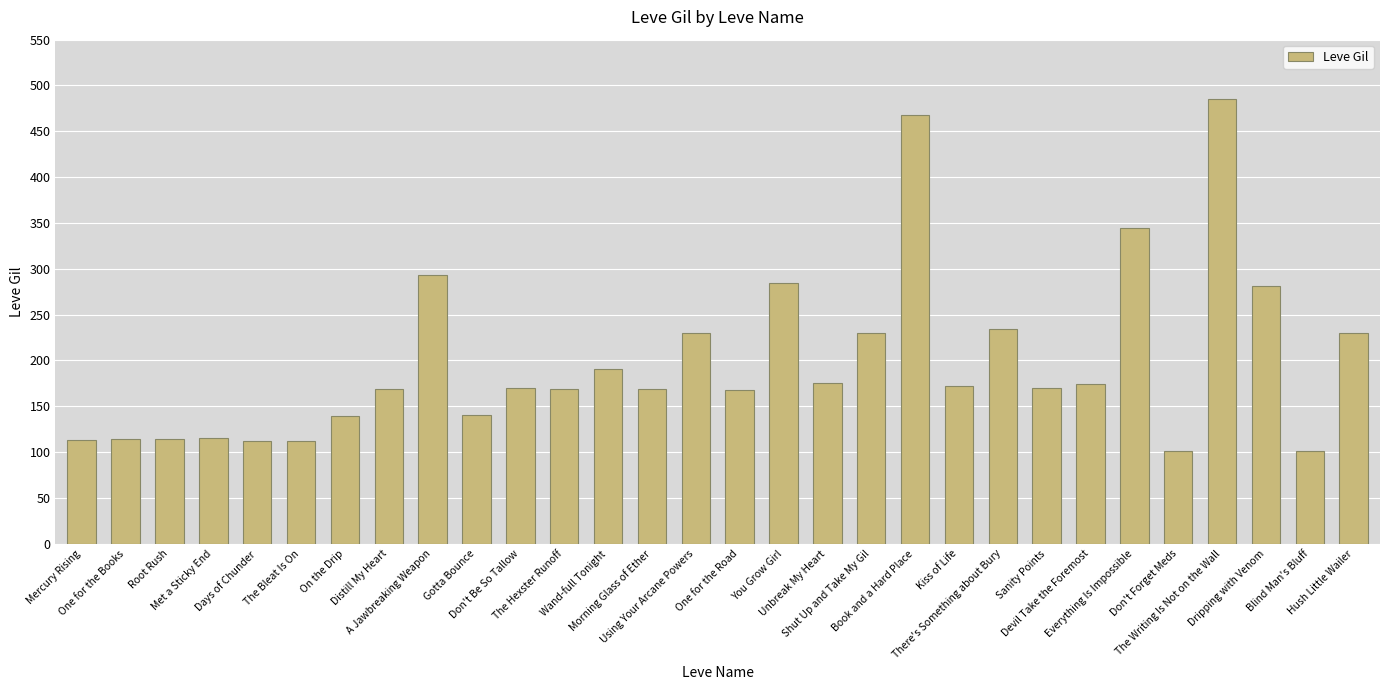

What is the sum of all values?

5967